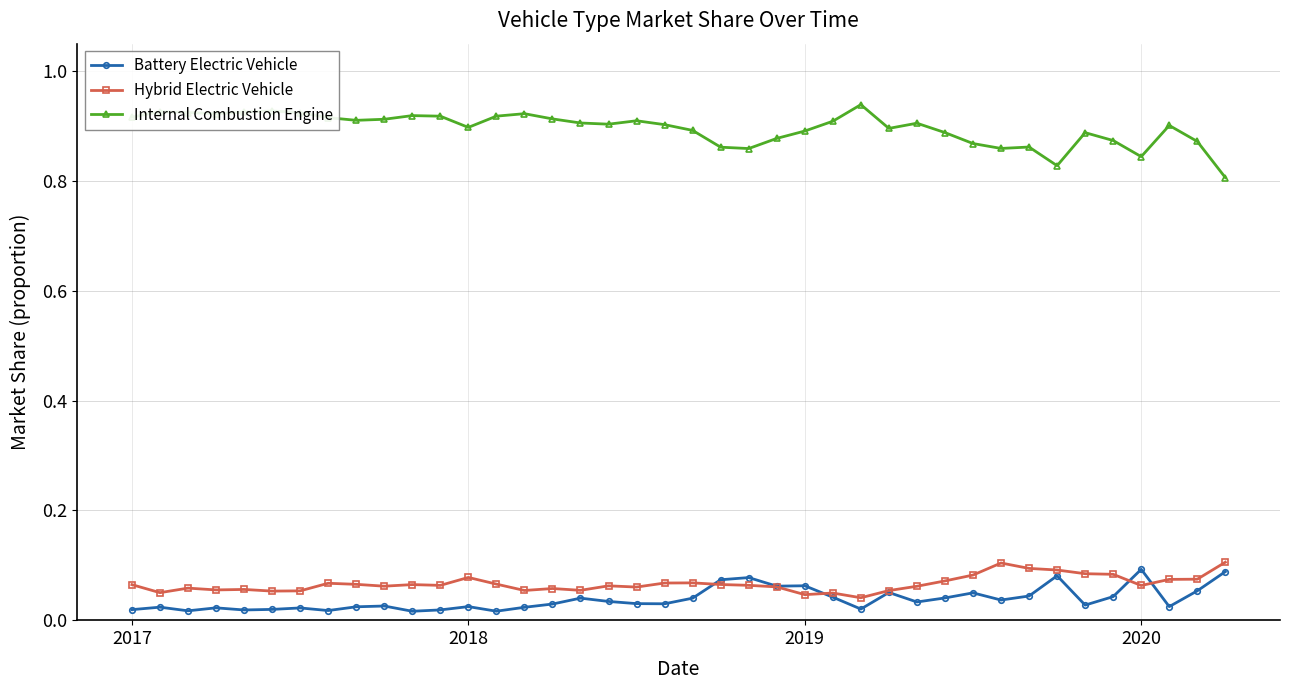

How many lines are shown in the chart?

3